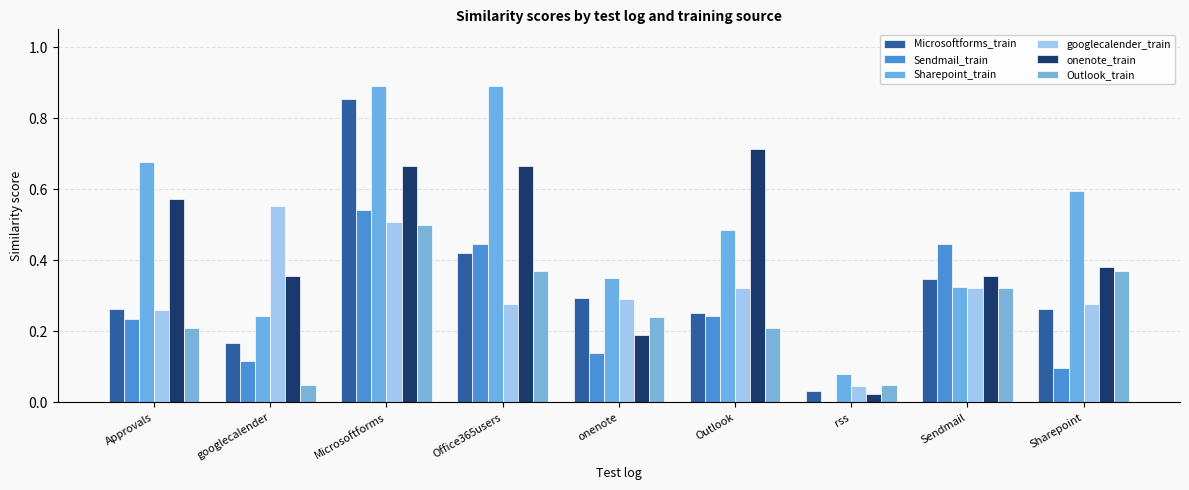

At how many categories does at least one series exceed 0?

9